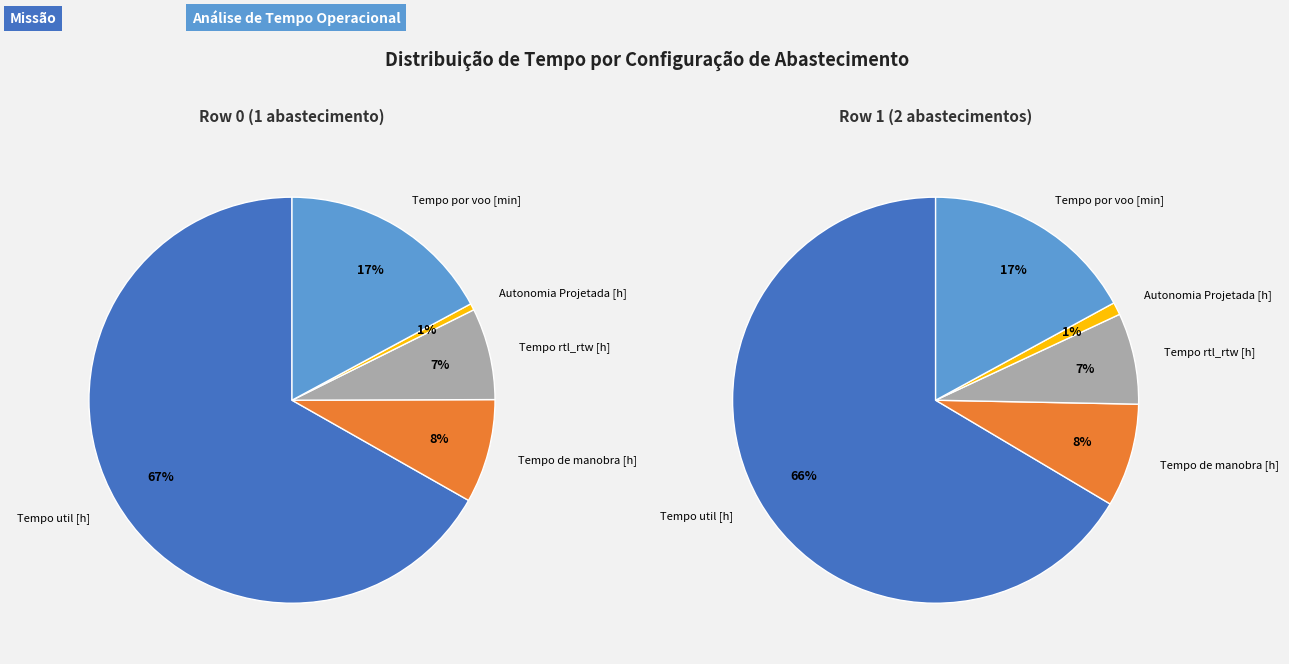

Is the sum of Tempo por voo [min] and Tempo de manobra [h] greater than half?

No